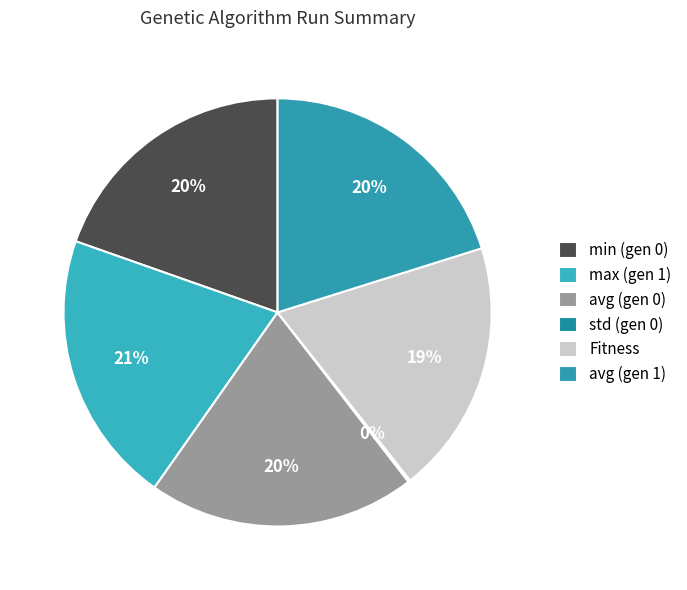

What is the change in value from std (gen 0) to Fitness?

+115.8